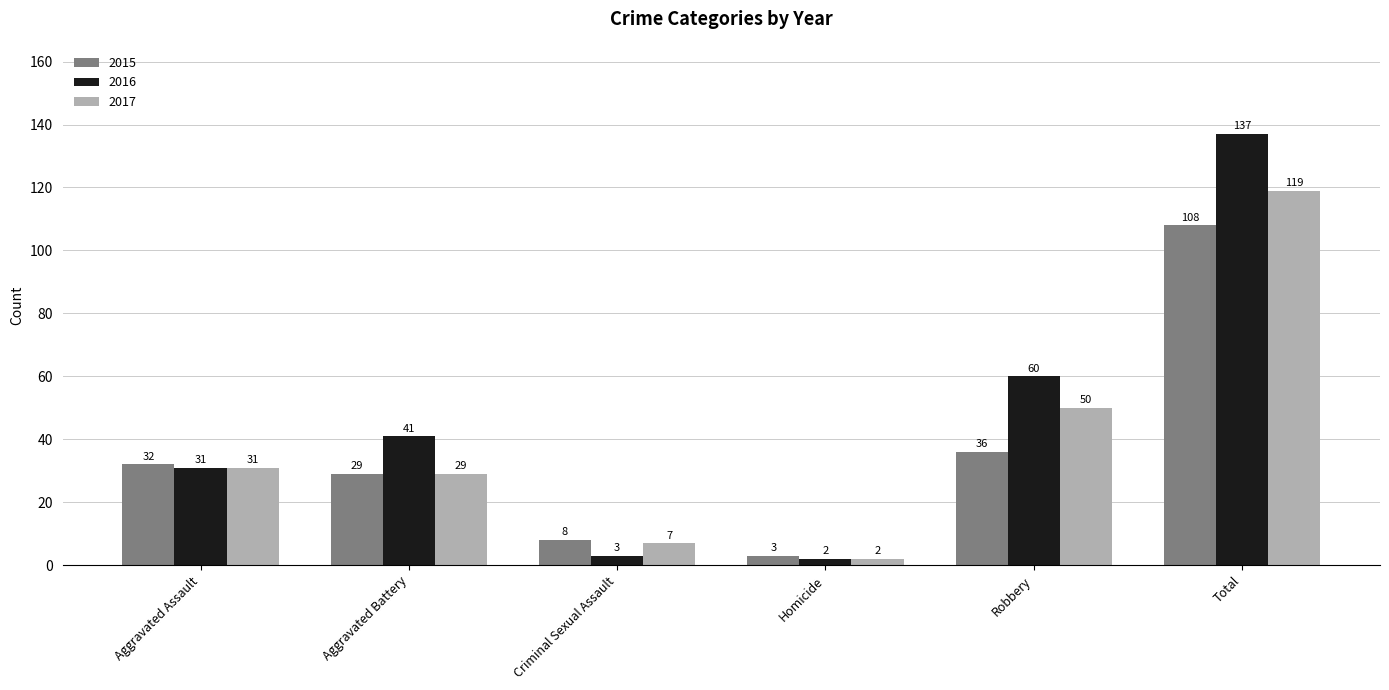

What is the total value across all series at Robbery?

146